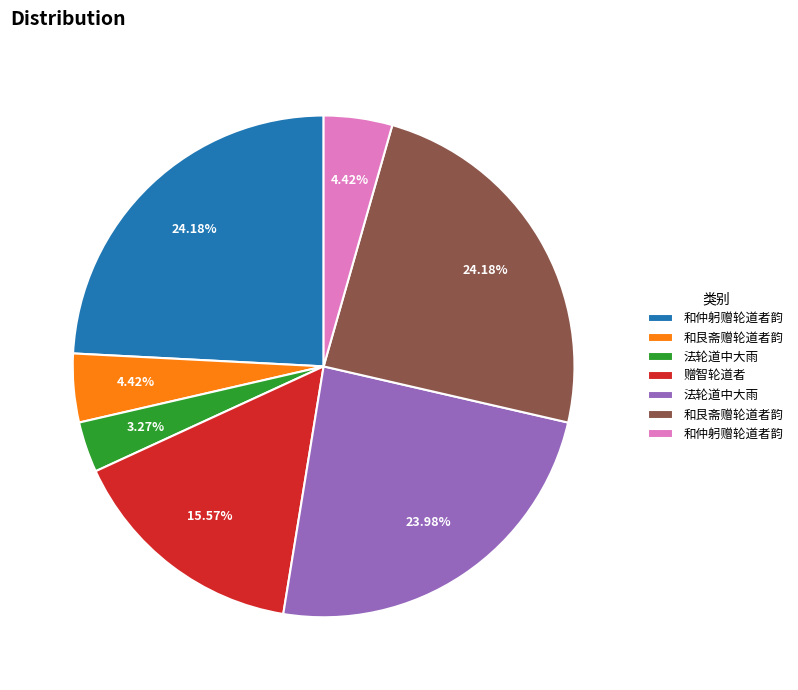

Is there any slice that represents more than half of the pie?

No